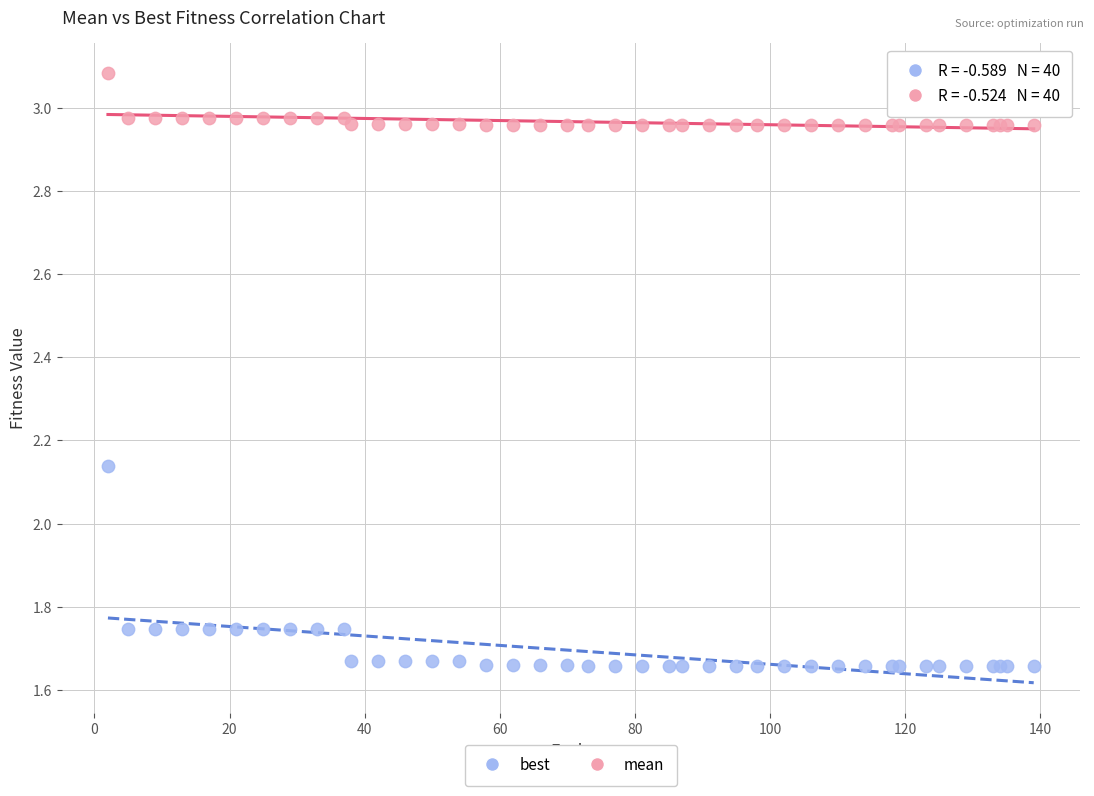

Which series reaches the minimum Y coordinate?

best